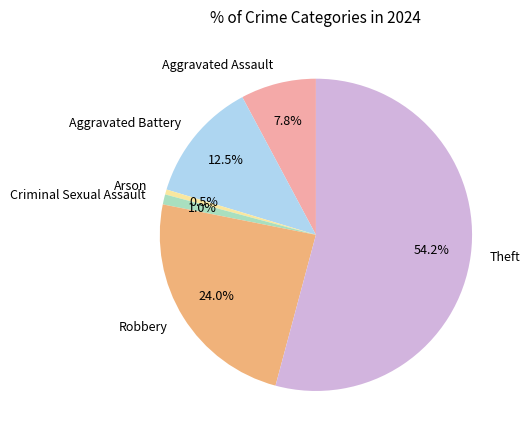

What percentage is the Aggravated Assault slice, to the nearest percent?

8%